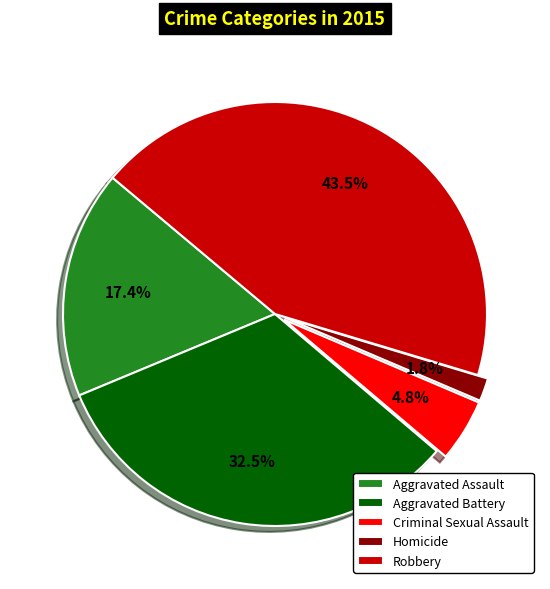

True or false: Robbery accounts for 29% of the total.

False